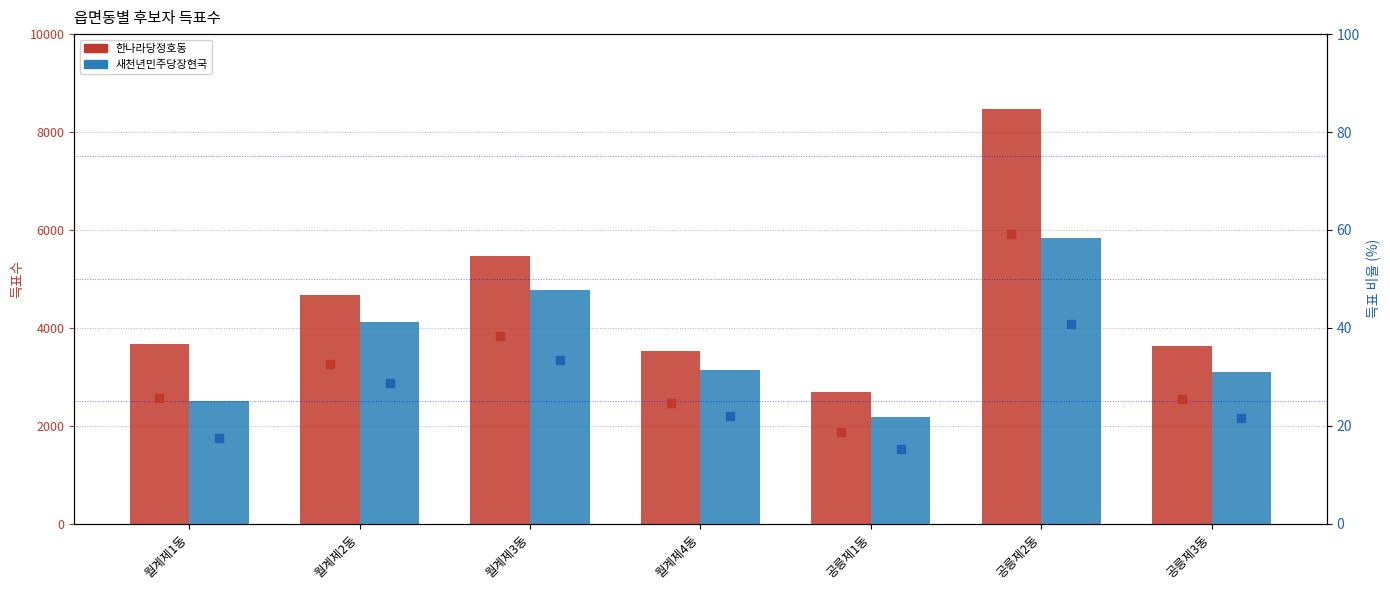

At which category is the sum across all series the highest?

공릉제2동